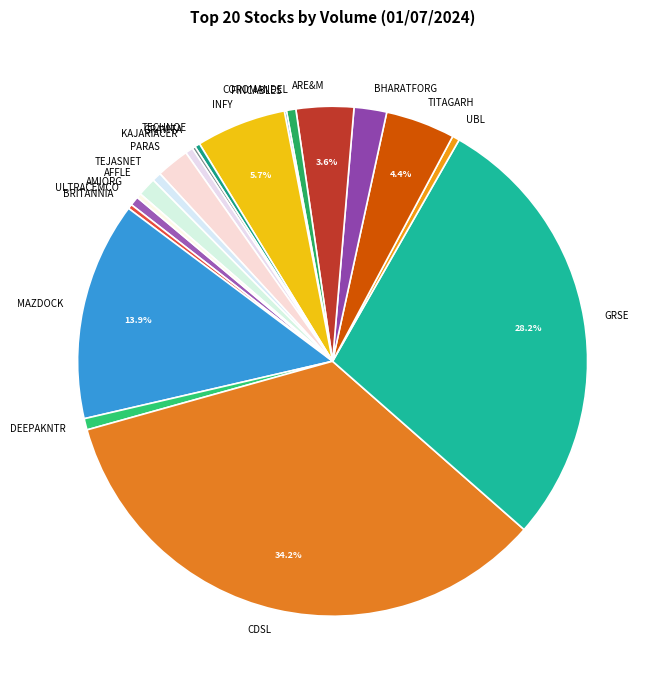

What is the ratio of the value at BHARATFORG to the value at TECHNOE?

6.3